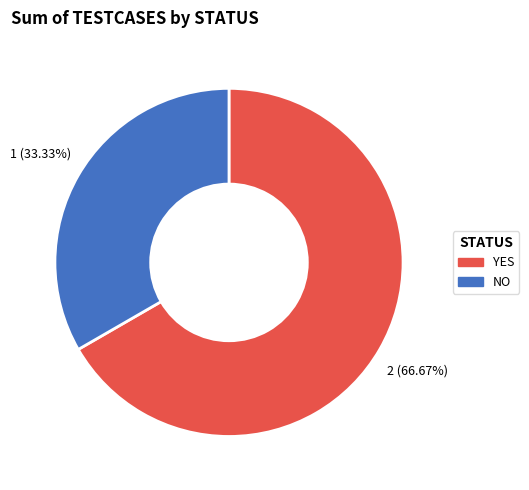

Is there a majority slice in this chart?

Yes